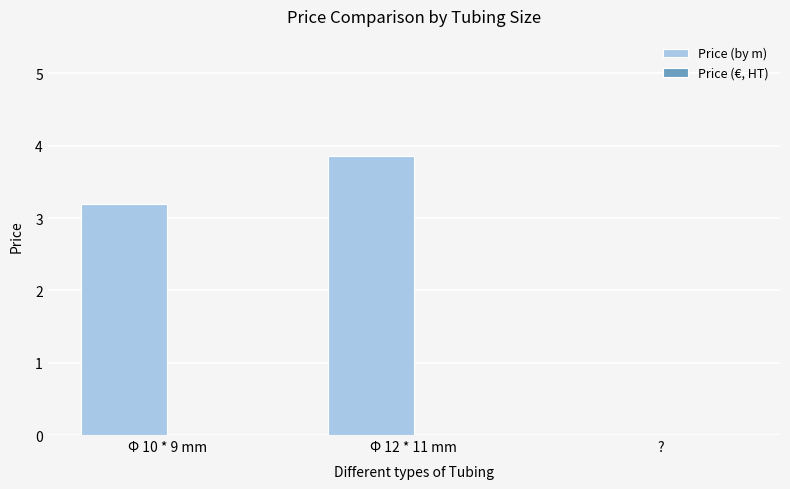

What is the maximum value shown in the chart?

3.9